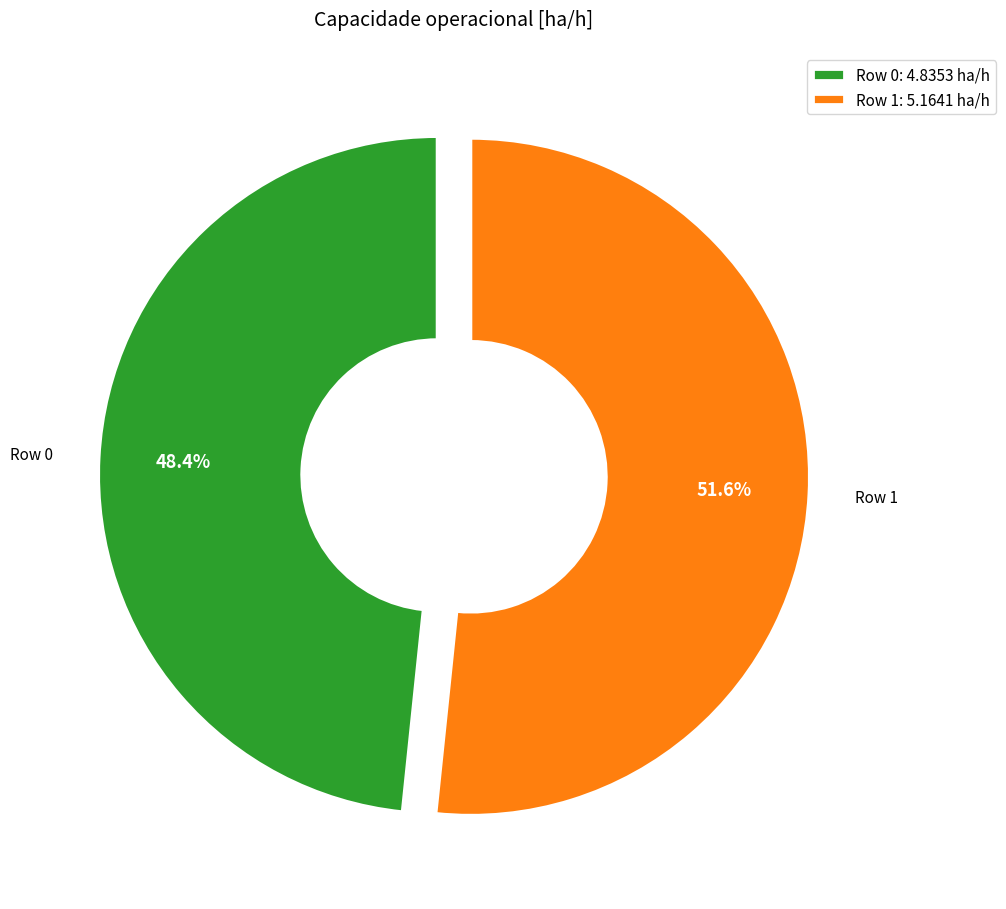

Rank the categories by value from lowest to highest.

Row 0: 4.8353 ha/h, Row 1: 5.1641 ha/h